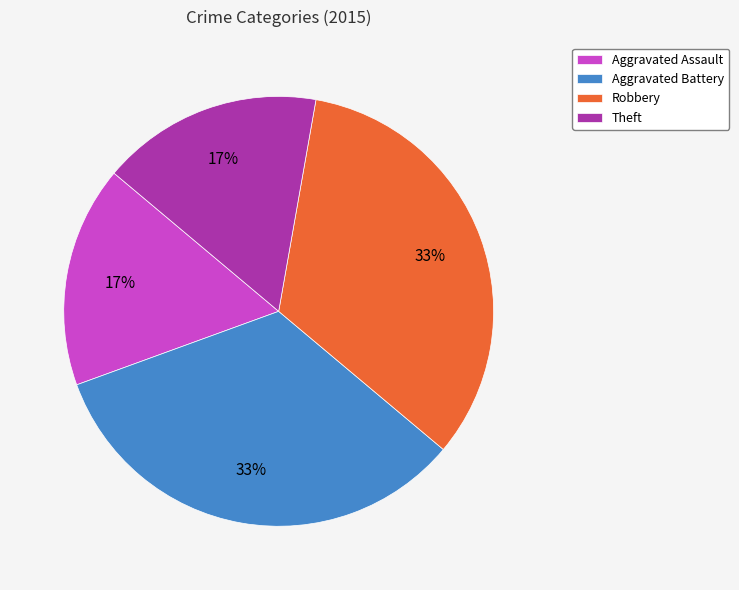

To the nearest percent, what is the average slice percentage?

25%